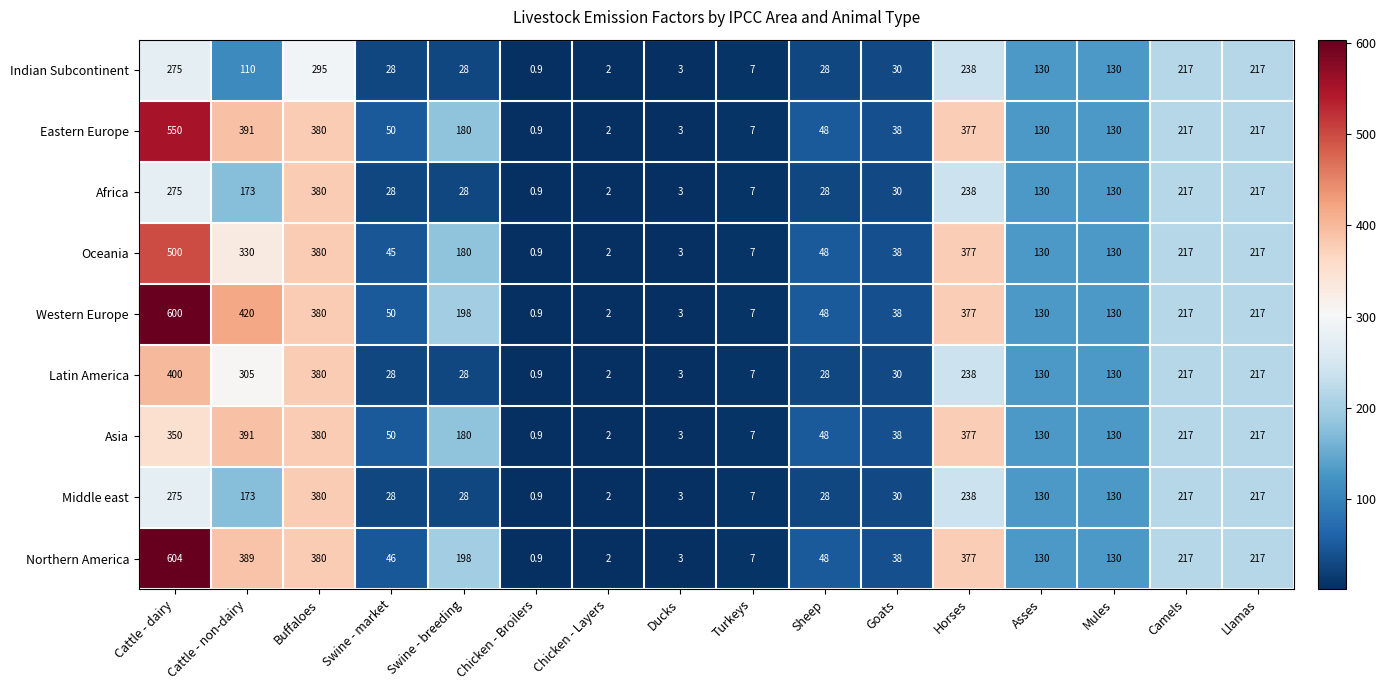

Which series has the largest range (max minus min)?

Northern America